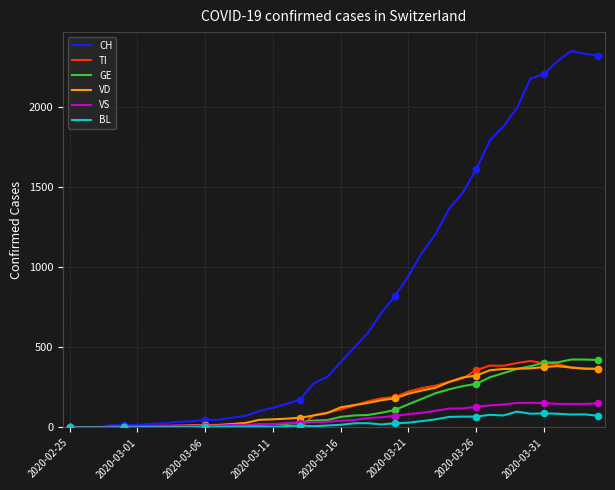

Which series has the largest range (max minus min)?

CH